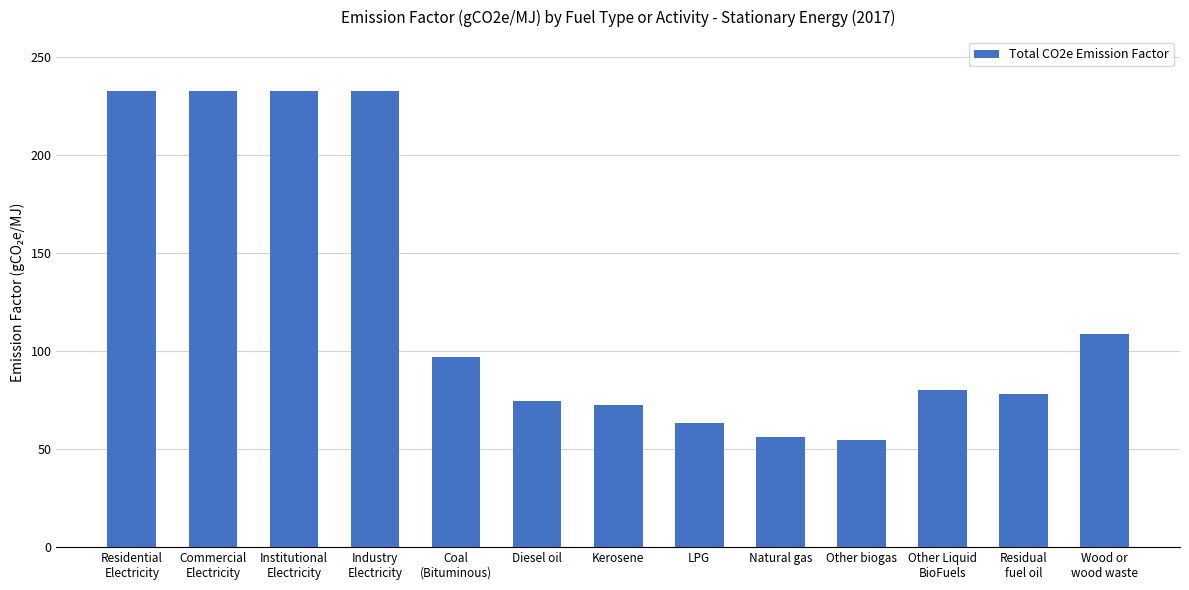

What is the value of the 10th bar from the left?

54.8